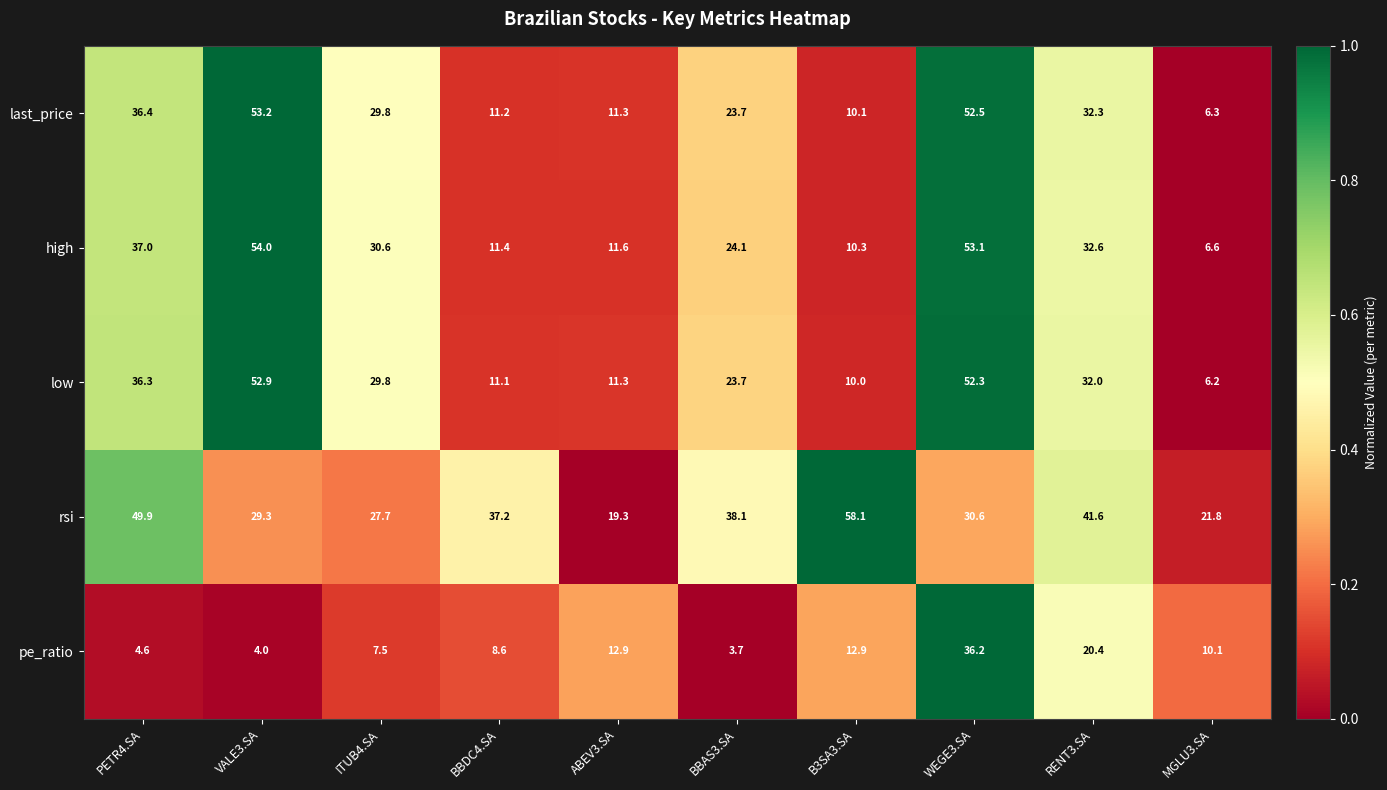

What is the maximum value shown in the chart?

58.1